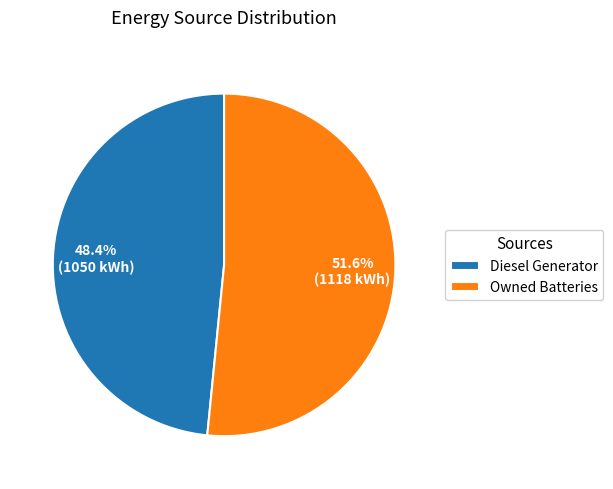

What is the largest slice in the pie chart?

Owned Batteries